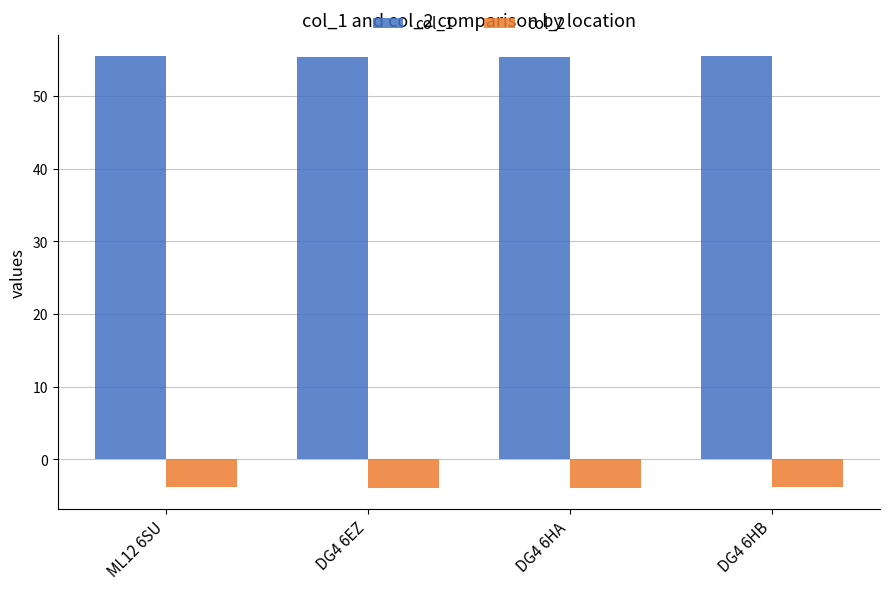

What are all the series names shown in the legend?

col_1, col_2